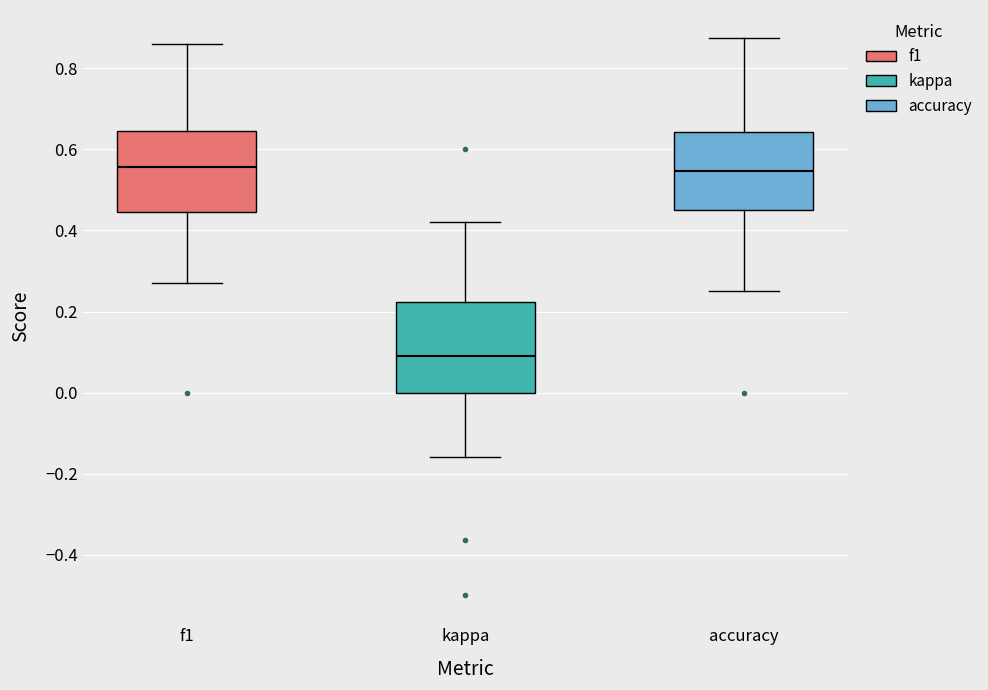

Reading left to right, transcribe this box plot: for each box, give where its median line is, the range the box spans, and where its two whiskers end, as read against the y-axis. The values are not printed on the chart, so give them approximately, as read against the axis.

f1: median 0.56, box 0.44 to 0.64, whiskers 0.26 to 0.86
kappa: median 0.10, box 0.00 to 0.22, whiskers -0.16 to 0.42
accuracy: median 0.54, box 0.46 to 0.64, whiskers 0.26 to 0.88